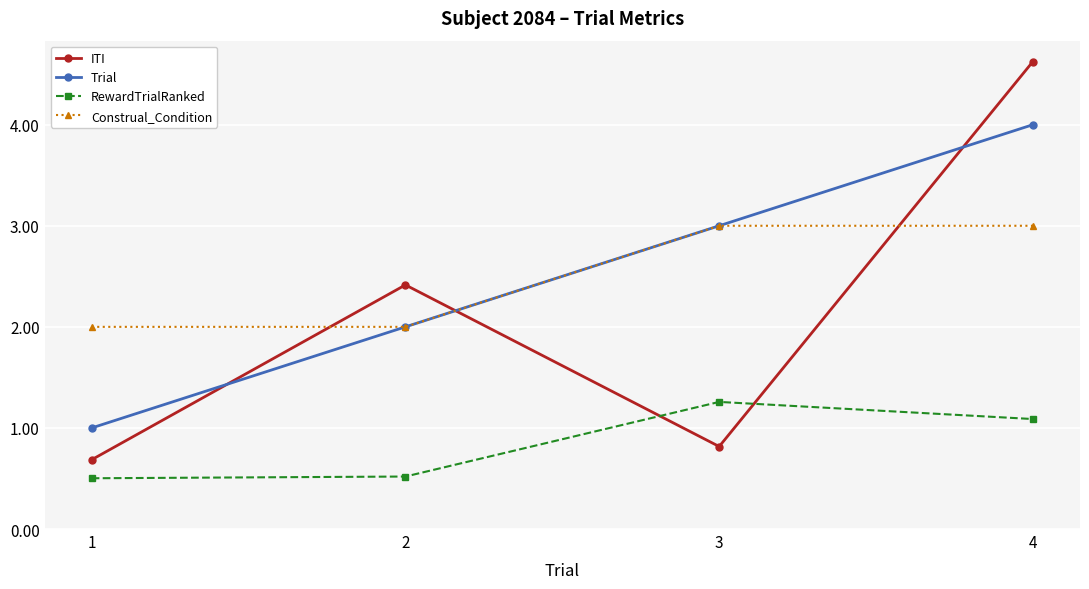

True or false: ITI and RewardTrialRanked intersect in this chart.

True